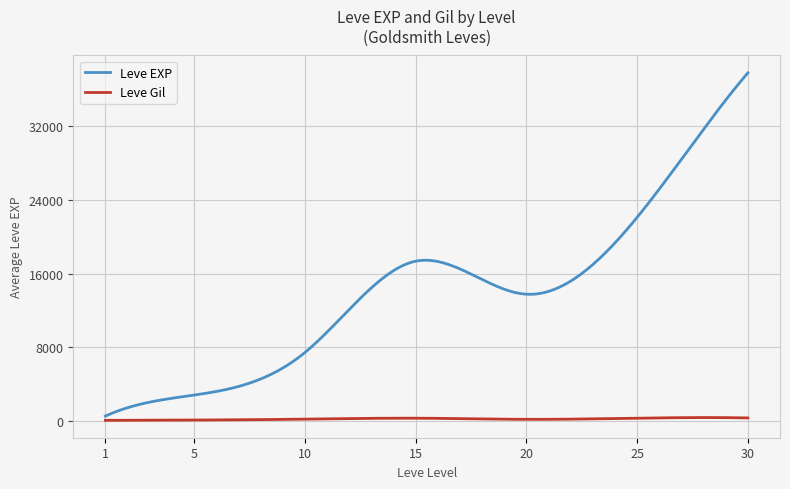

Which series has the largest range (max minus min)?

Leve EXP